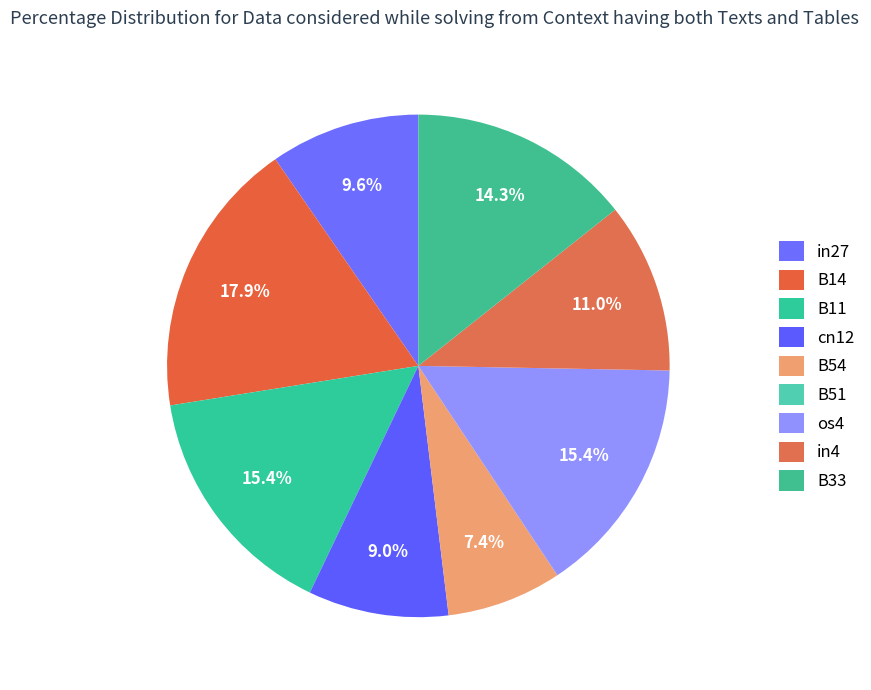

What percentage is the in27 slice, to the nearest percent?

10%